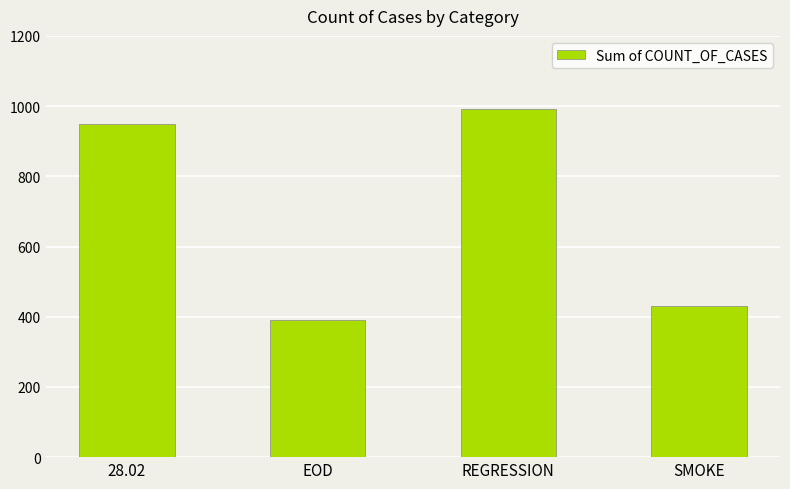

Rank the categories by value from highest to lowest.

REGRESSION, 28.02, SMOKE, EOD